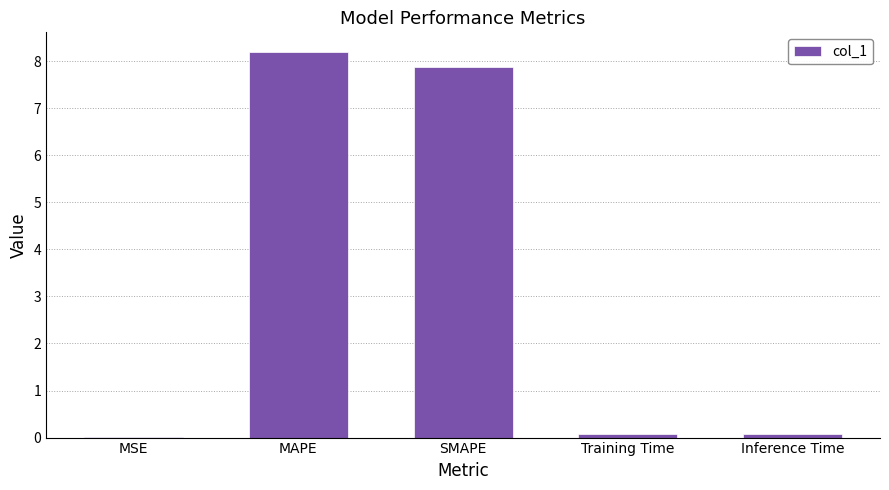

Which category has the highest value across all series?

MAPE